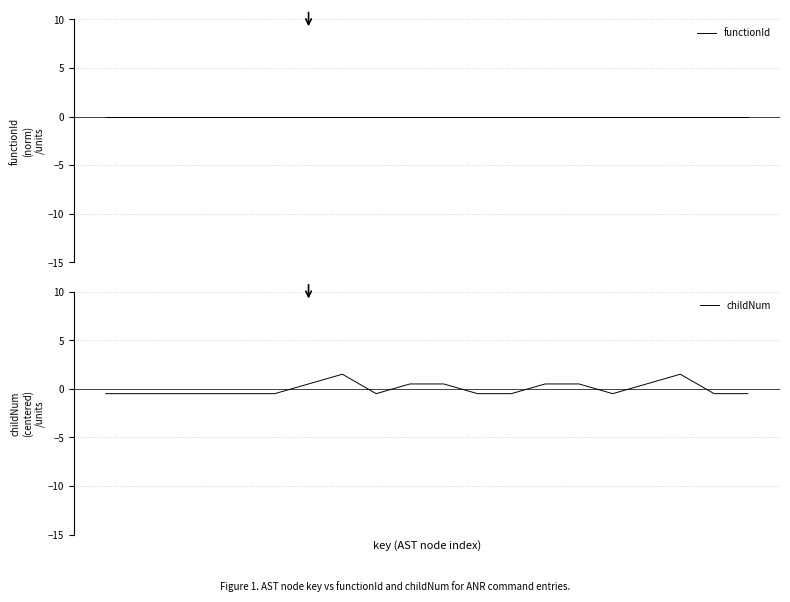

Between which two adjacent categories do functionId and childNum first intersect?

5 and 6